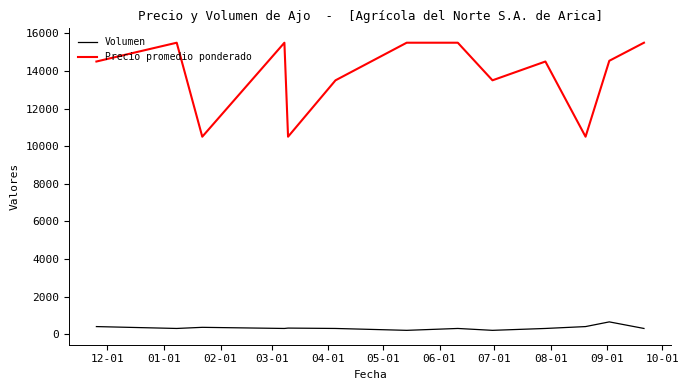

Which series has the largest total across all categories?

Precio promedio ponderado